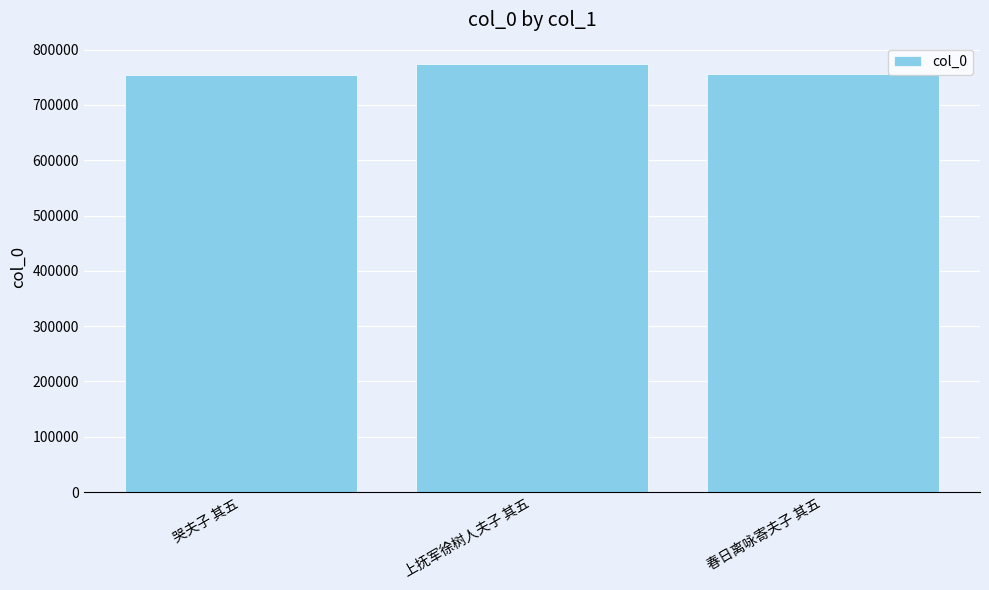

What is the ratio of the value at 春日离咏寄夫子 其五 to the value at 哭夫子 其五?

1.0